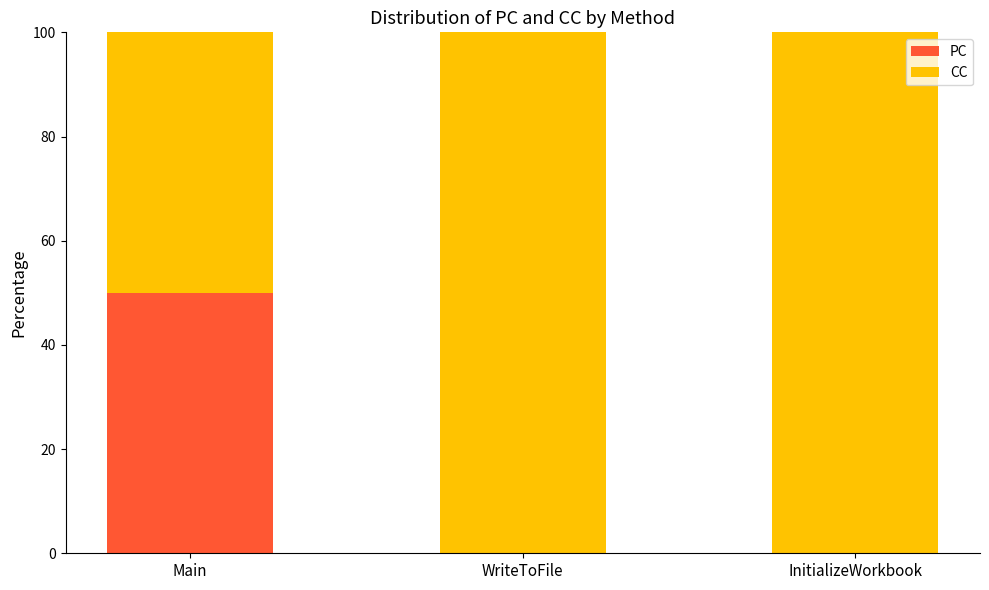

What is the total value across all series at InitializeWorkbook?

100